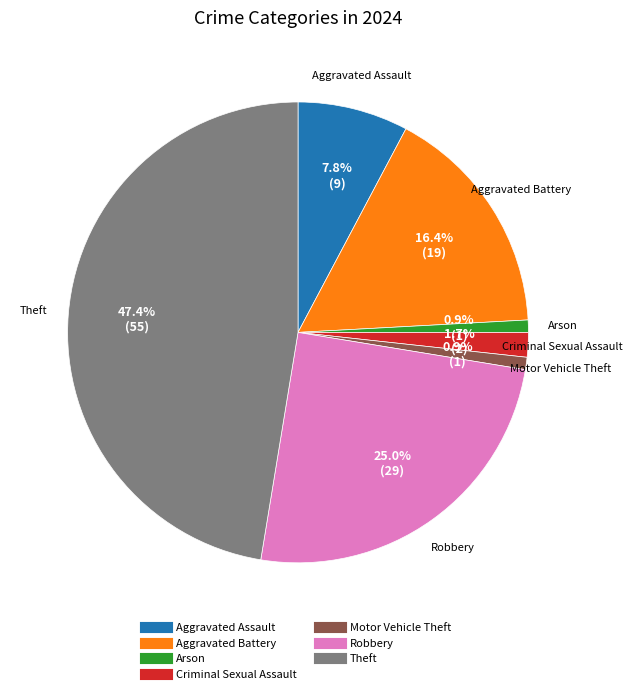

Is there any slice that represents more than half of the pie?

No